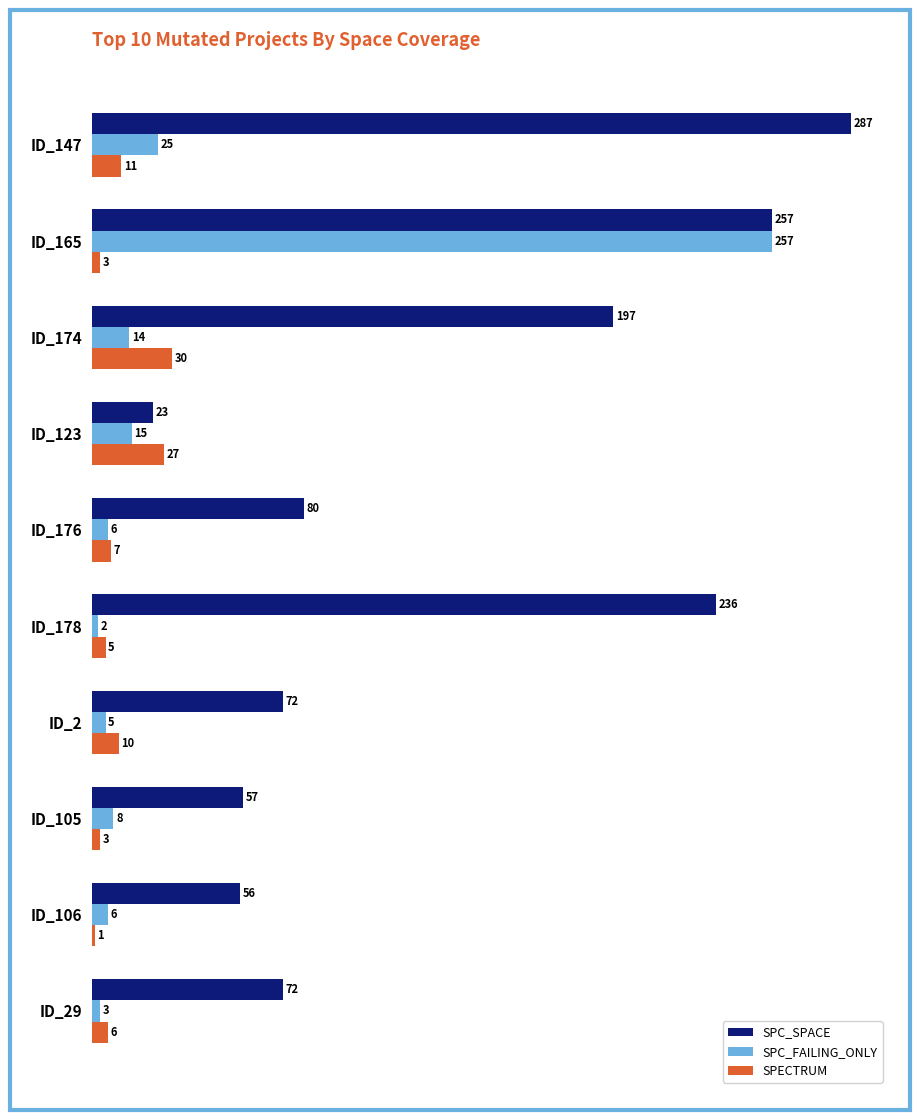

The value of SPC_SPACE at ID_147 is 287. True or false?

True